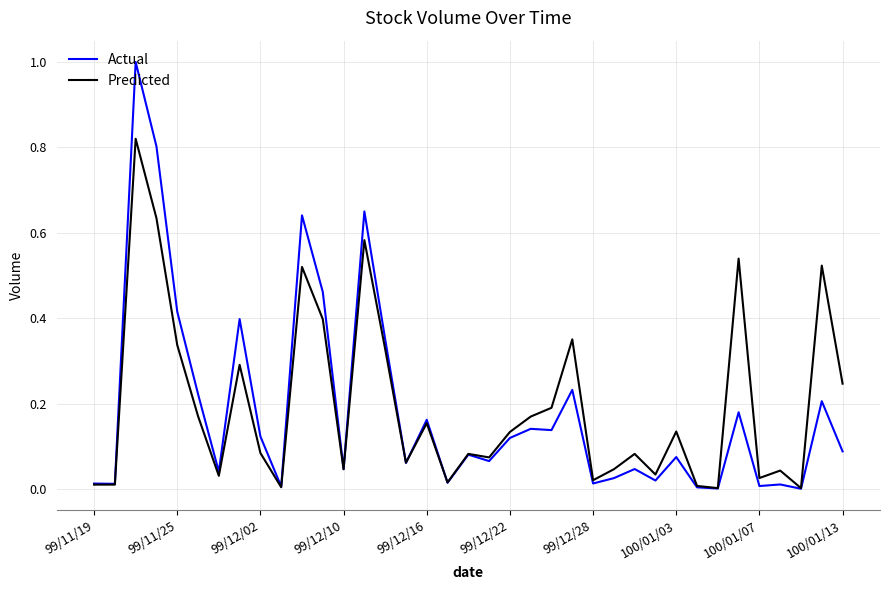

How many lines are shown in the chart?

2